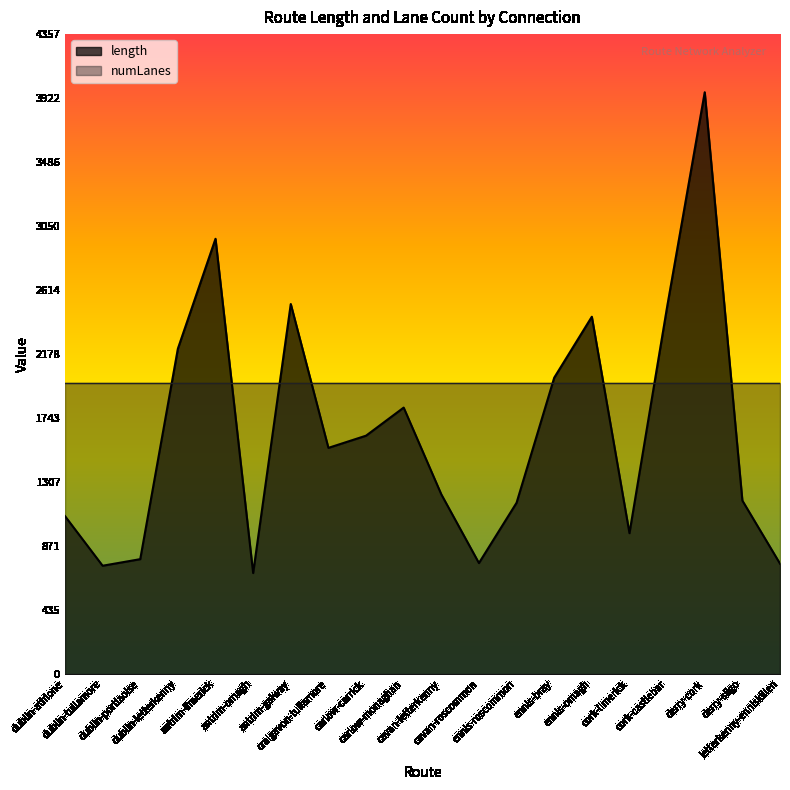

Rank the categories by value from lowest to highest.

antrim-omagh, dublin-tullamore, letterkenny-enniskillen, cavan-roscommon, dublin-portlaoise, cork-limerick, dublin-athlone, ennis-roscommon, derry-sligo, cavan-letterkenny, craigavon-tullamore, carlow-carrick, carlow-monaghan, ennis-bray, dublin-letterkenny, ennis-omagh, cork-castlebar, antrim-galway, antrim-limerick, derry-cork